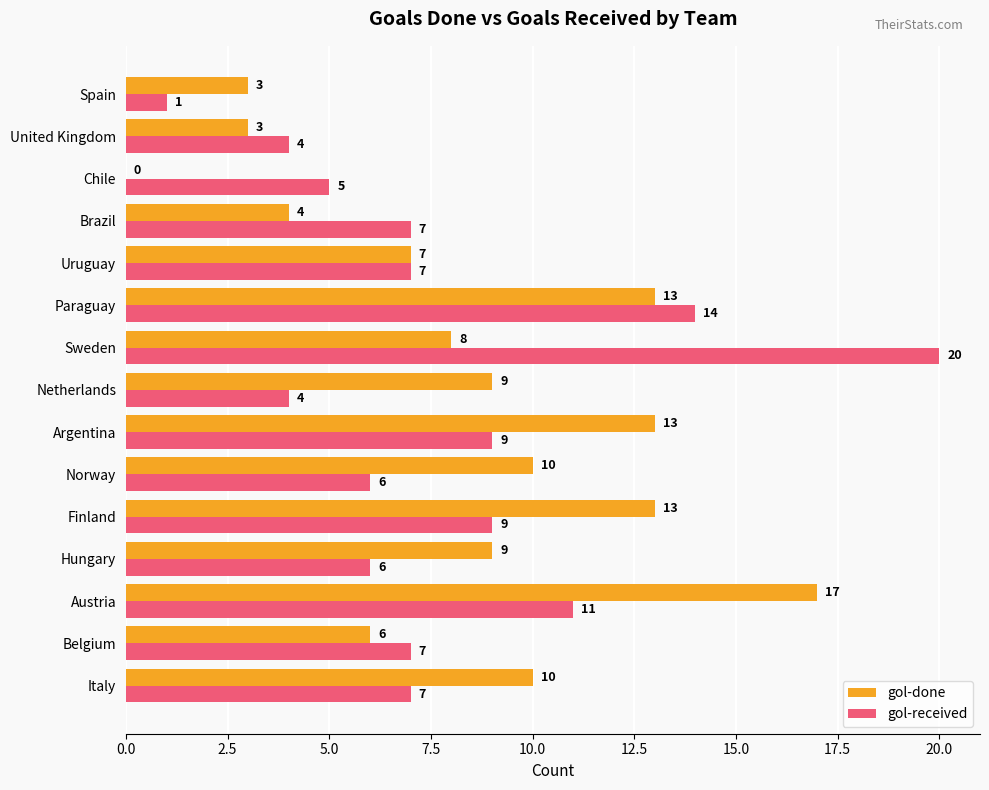

How many categories are shown in the chart?

15